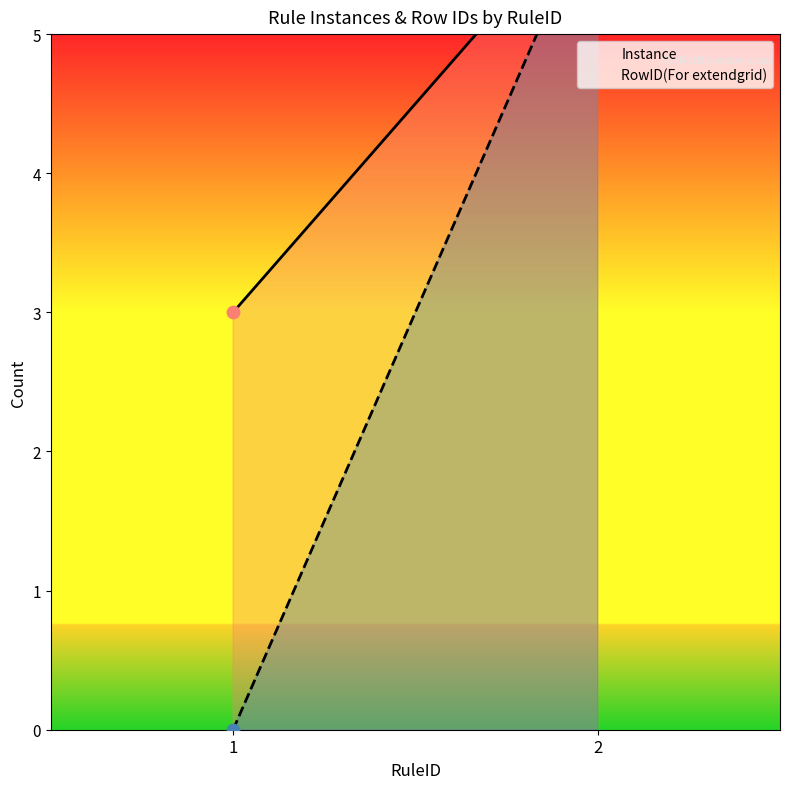

Which series reaches the maximum Y coordinate?

Instance